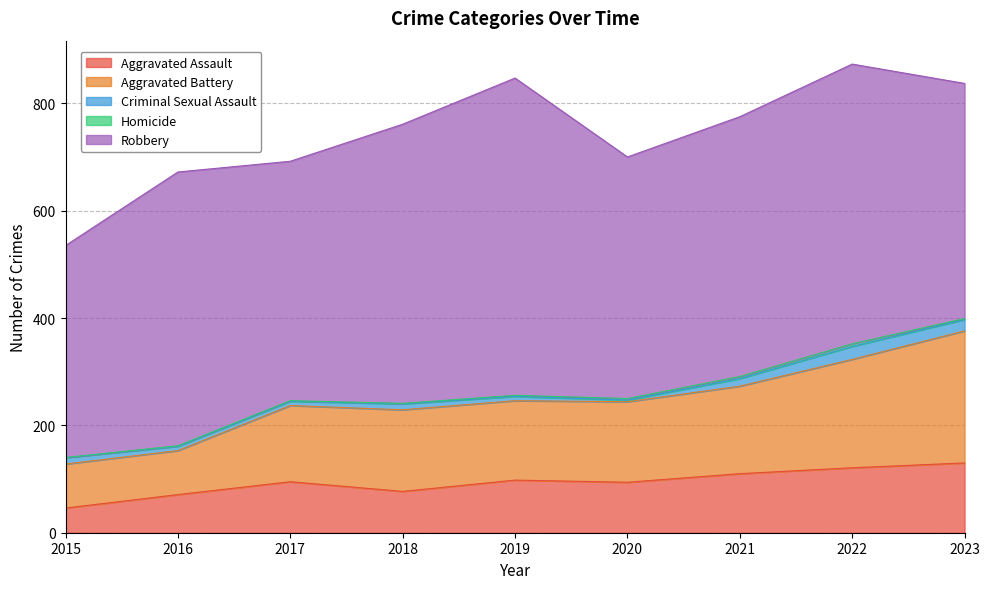

The Aggravated Assault series shows 46 at 2020. True or false?

False